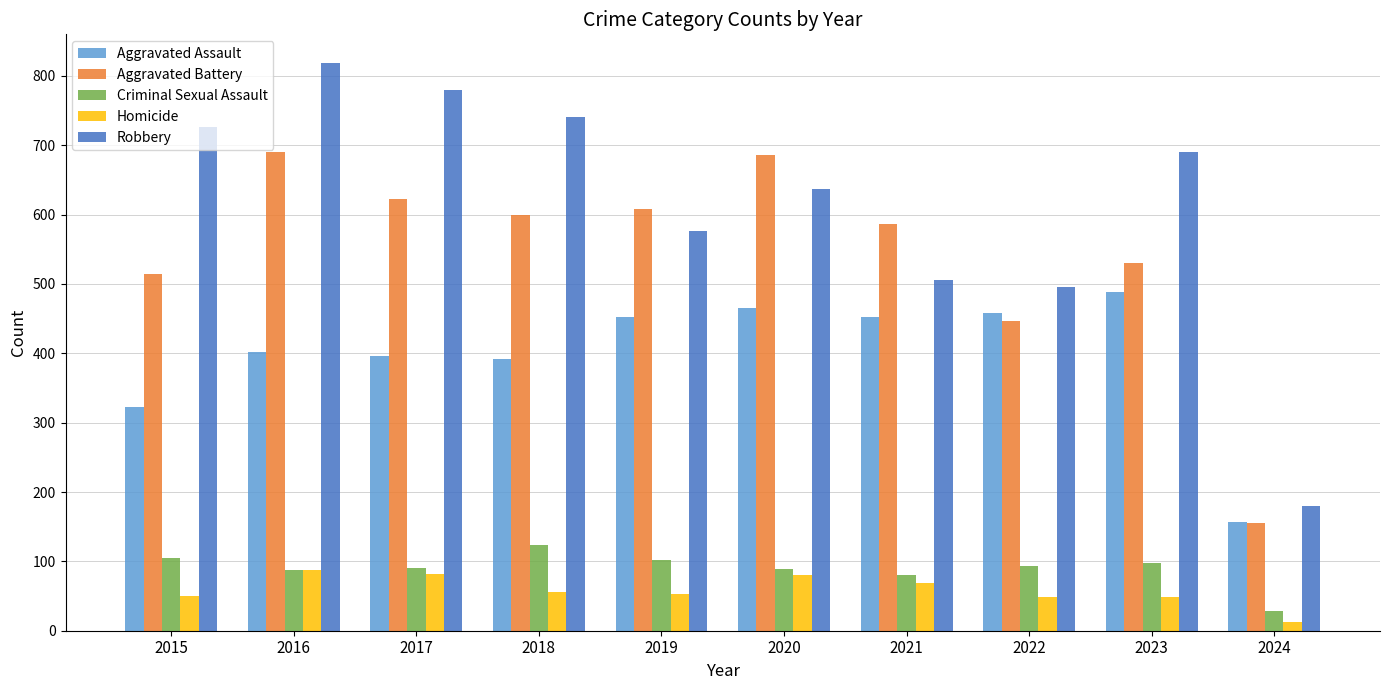

What is the difference between the highest and lowest values at 2017?

698